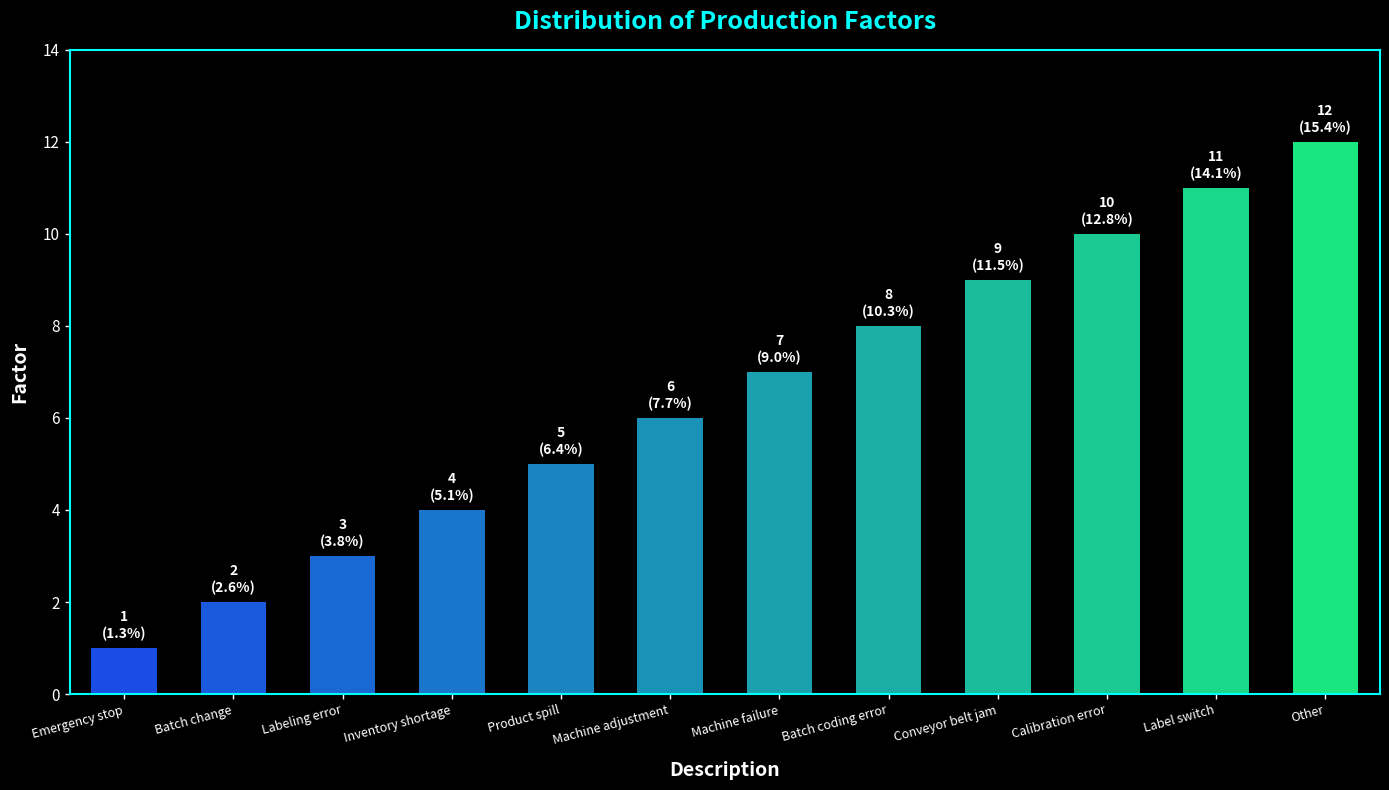

What is the label of the 11th bar from the right?

Batch change